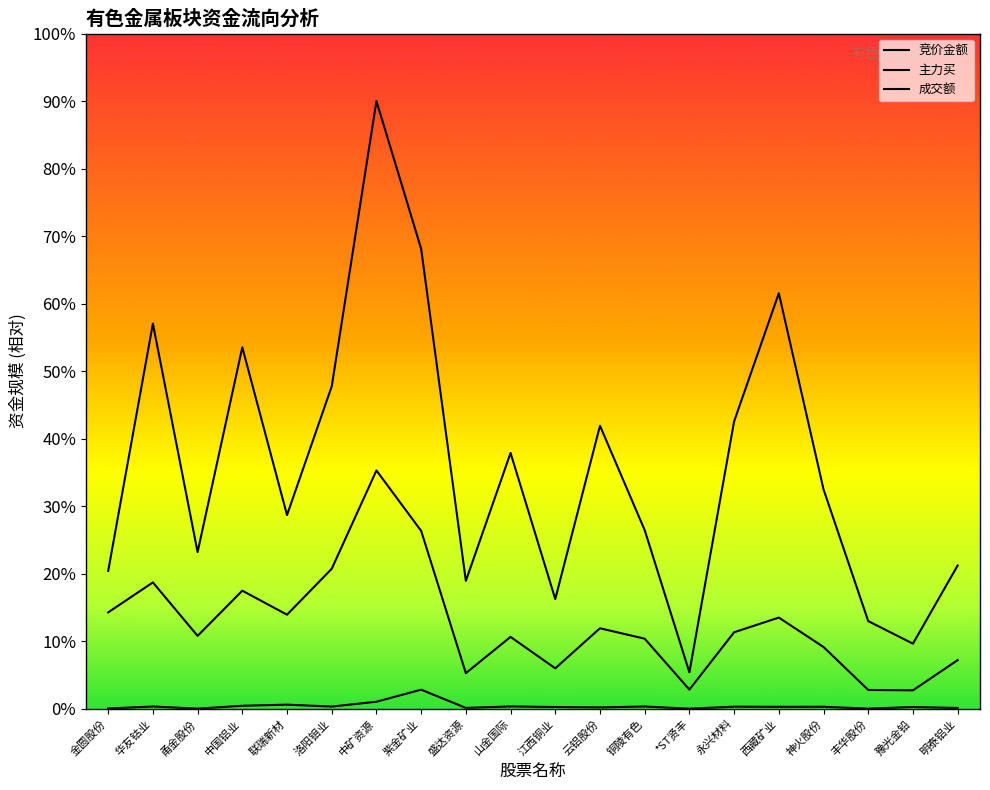

True or false: 主力买 and 成交额 cross at least once.

False